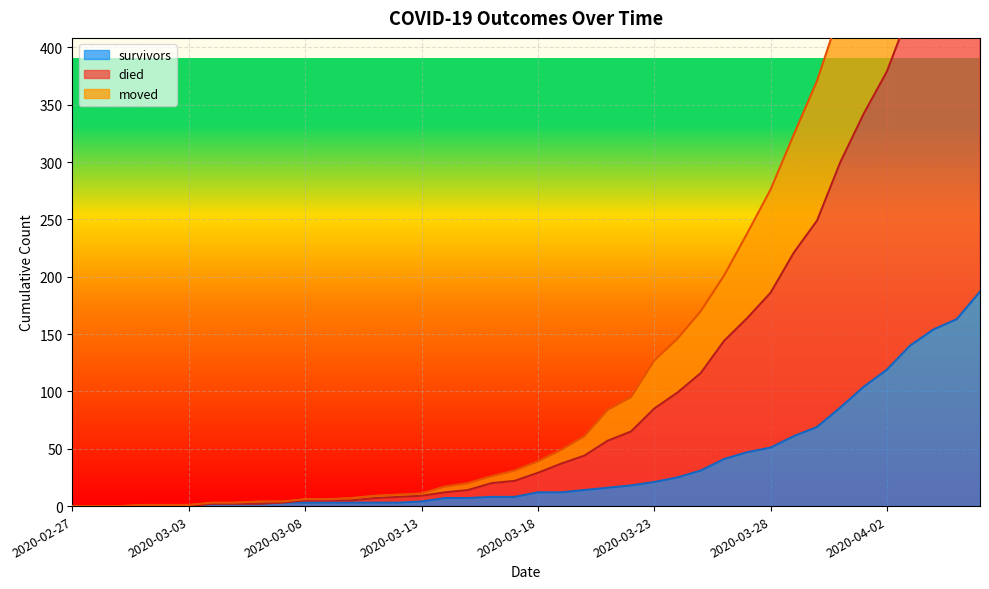

The moved series shows -166 at 2020-02-28. True or false?

False